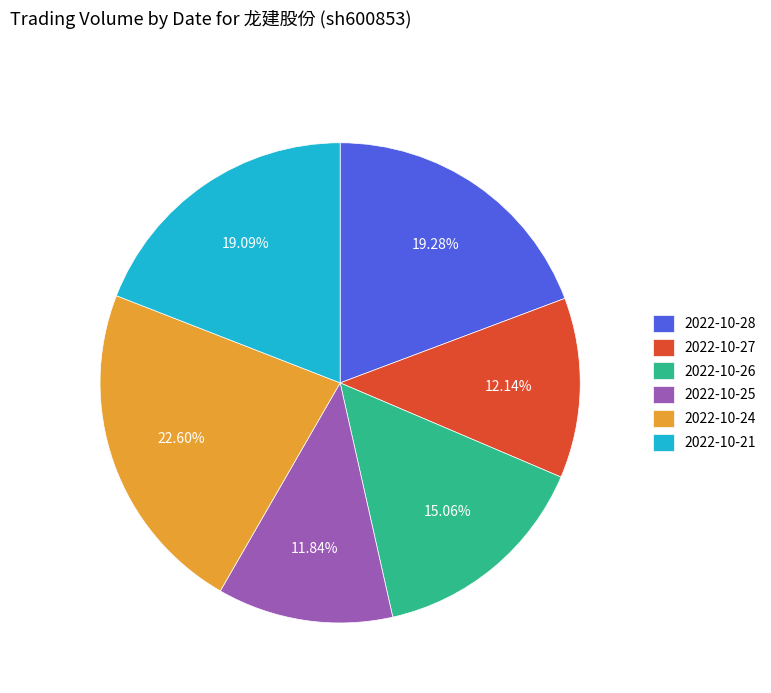

Combined, do 2022-10-26 and 2022-10-28 account for over 50%?

No